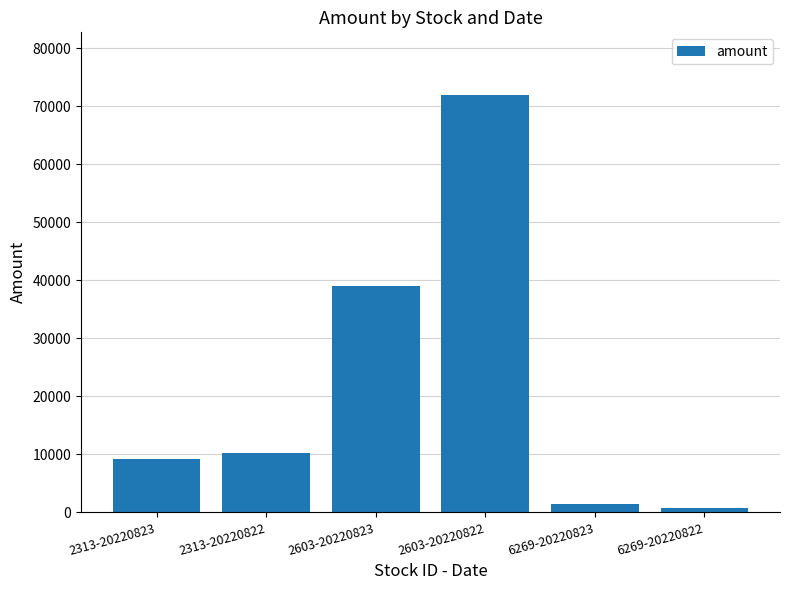

What position from the right is 2603-20220822?

3